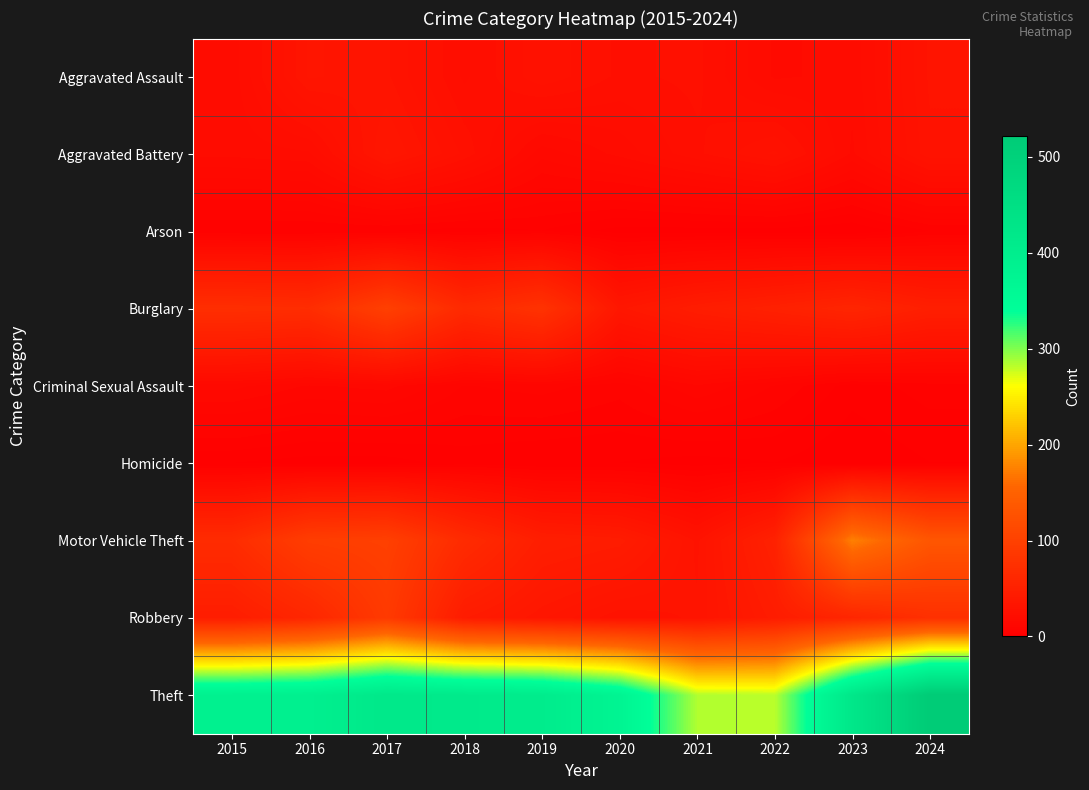

Which category has the lowest value across all series?

2023